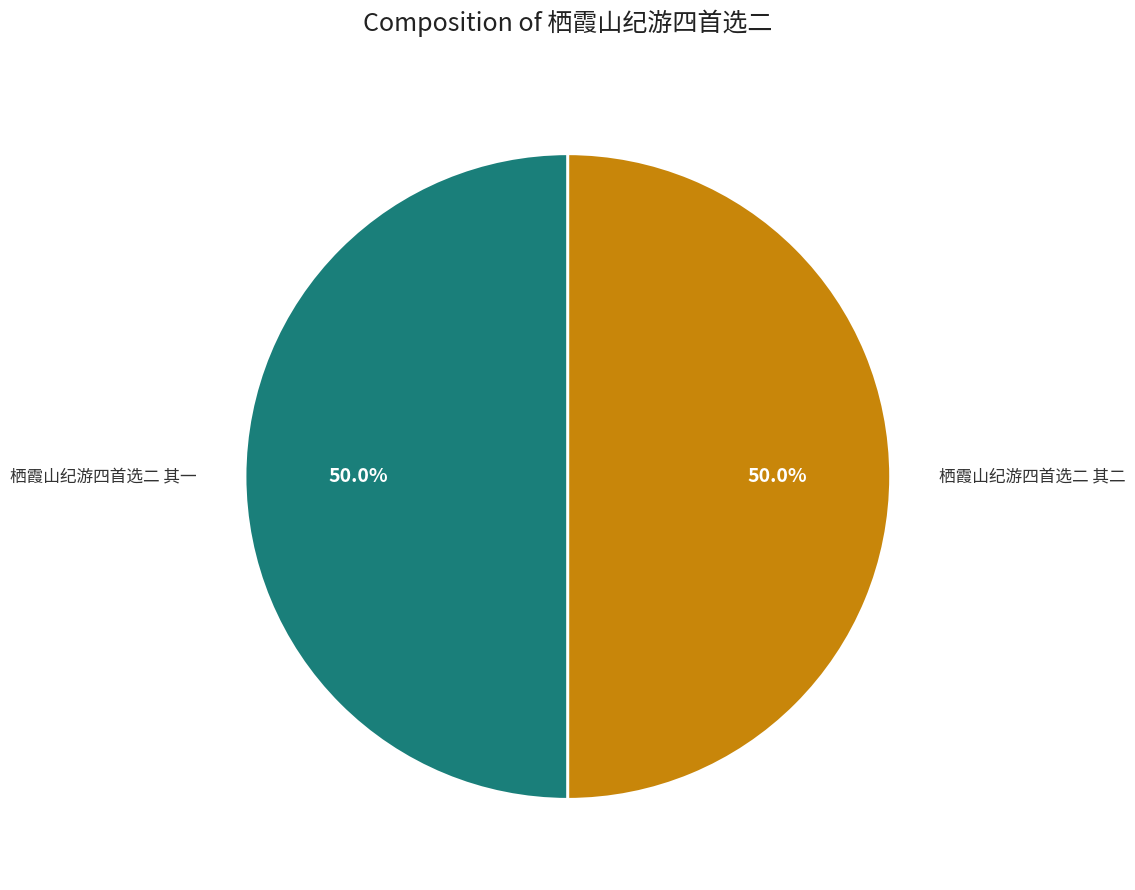

What is the ratio of the value at 栖霞山纪游四首选二 其一 to the value at 栖霞山纪游四首选二 其二?

1.0